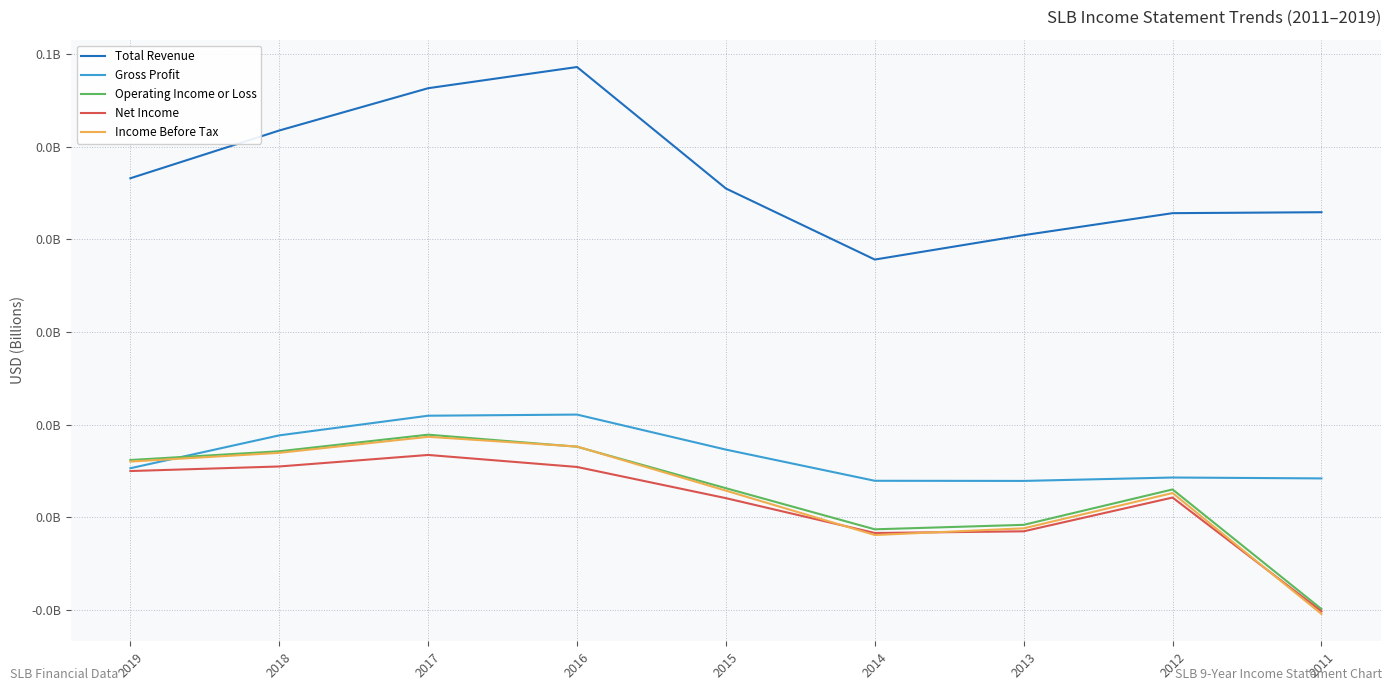

At which label does Total Revenue reach its peak?

2016